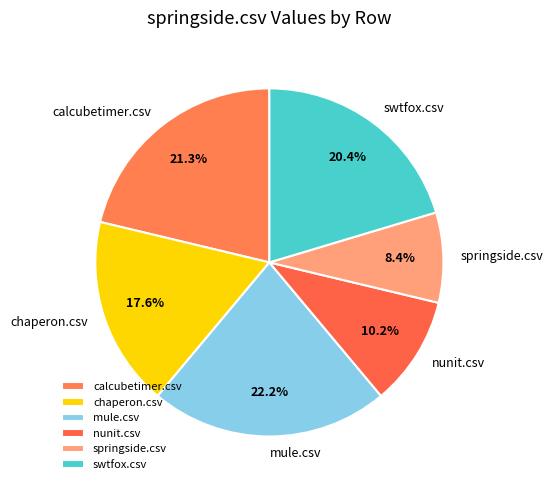

Is there a majority slice in this chart?

No